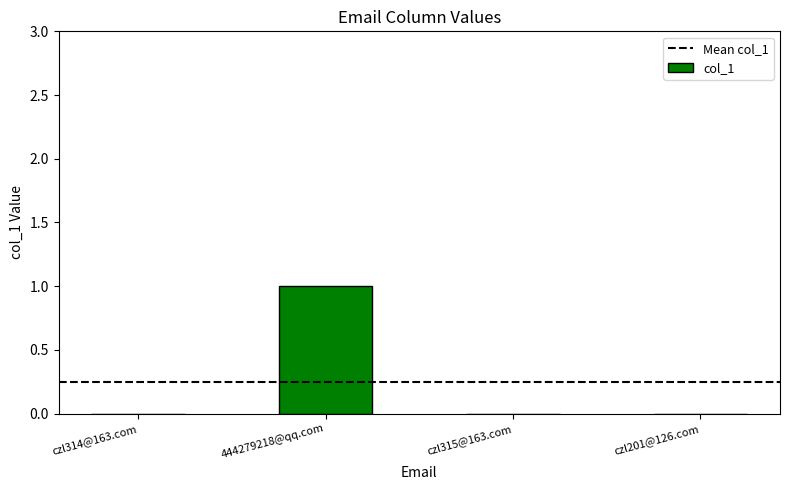

Count the number of categories in the chart.

4